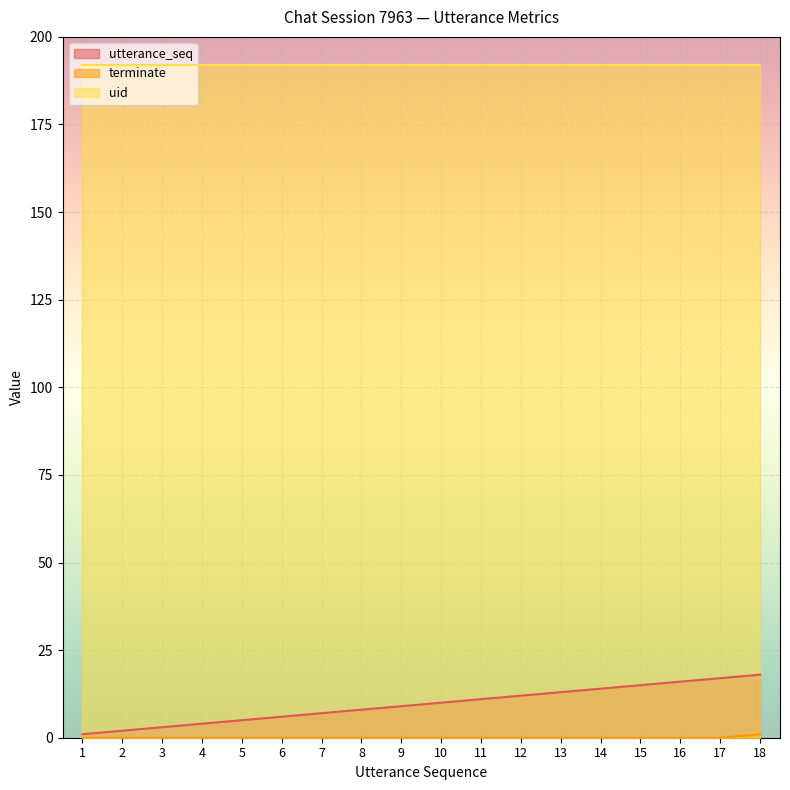

What is the total value across all series at 5?

197